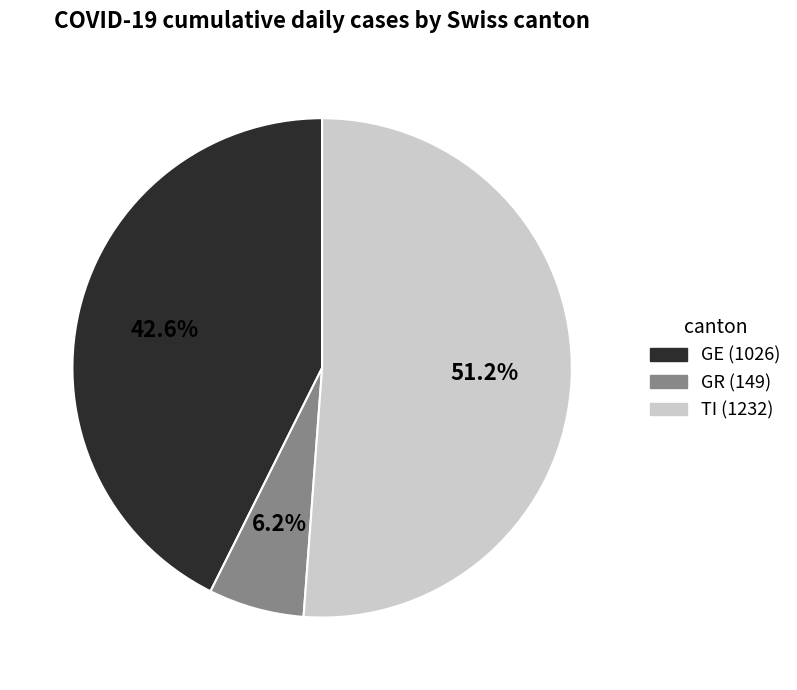

Is the sum of TI (1232) and GE (1026) greater than half?

Yes